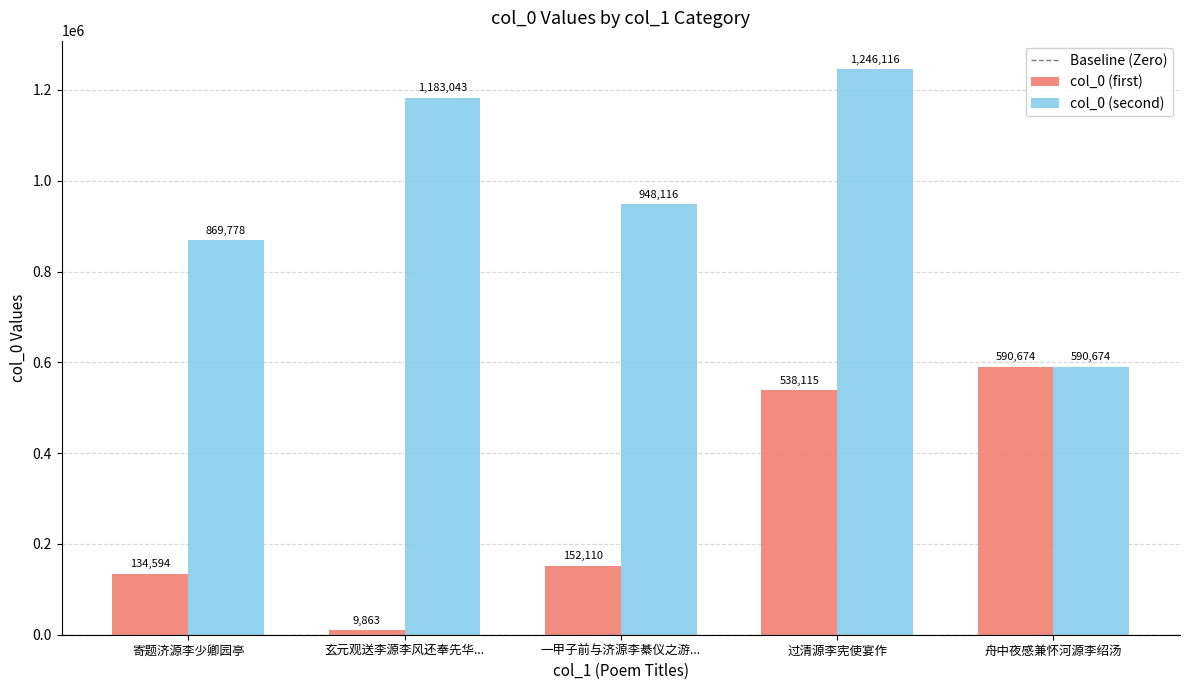

At which label does col_0 (second) reach its minimum?

舟中夜感兼怀河源李绍汤